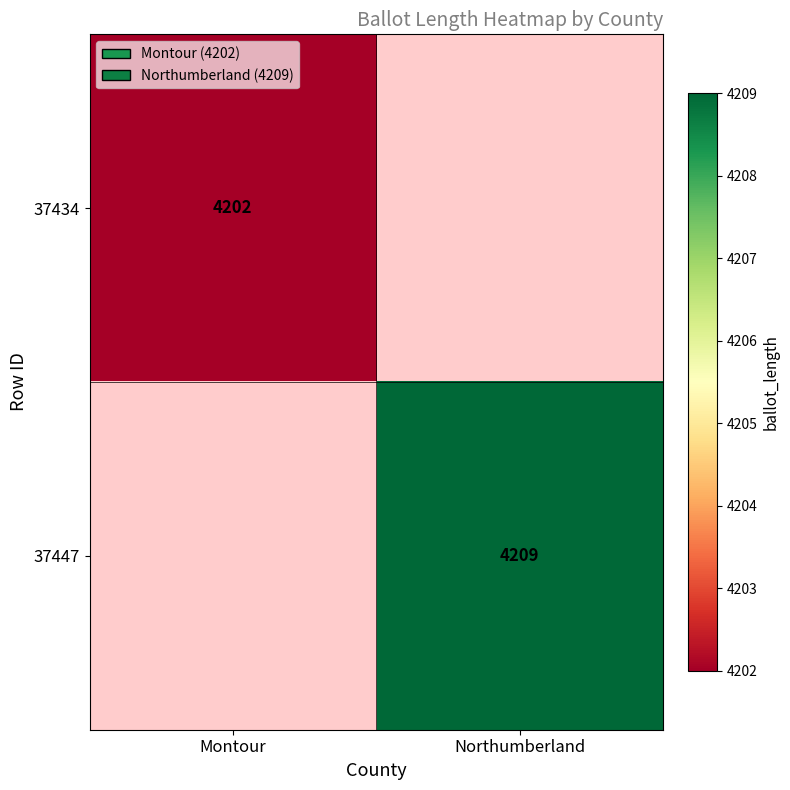

The value of 37447 at Northumberland is 4209. True or false?

True